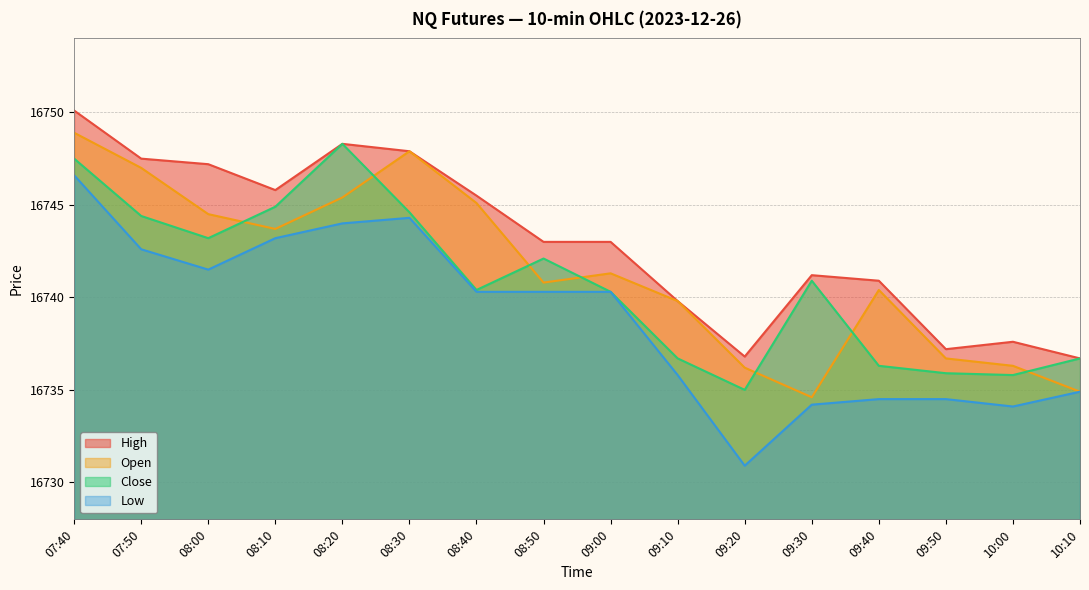

Reading left to right, transcribe all the data shown in this chart.

Open: 16748.9	16747.0	16744.5	16743.7	16745.4	16747.9	16745.1	16740.8	16741.3	16739.8	16736.2	16734.6	16740.4	16736.7	16736.3	16734.9
High: 16750.1	16747.5	16747.2	16745.8	16748.3	16747.9	16745.5	16743.0	16743.0	16739.8	16736.8	16741.2	16740.9	16737.2	16737.6	16736.7
Close: 16747.5	16744.4	16743.2	16744.9	16748.3	16744.6	16740.4	16742.1	16740.3	16736.7	16735.0	16740.9	16736.3	16735.9	16735.8	16736.7
Low: 16746.6	16742.6	16741.5	16743.2	16744.0	16744.3	16740.3	16740.3	16740.3	16735.8	16730.9	16734.2	16734.5	16734.5	16734.1	16734.9